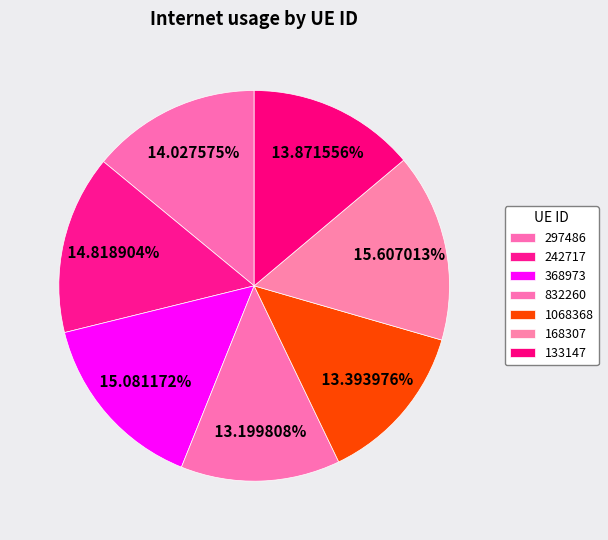

To the nearest percent, what percentage of the pie is 168307?

16%